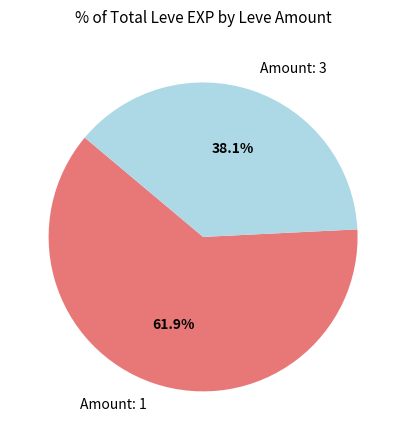

What portion of the pie excludes Amount: 1?

38.1%